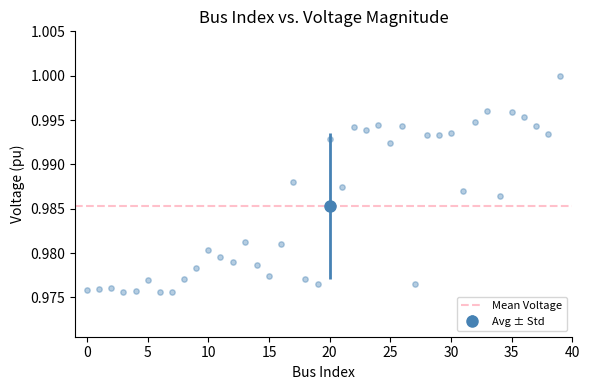

How many data points are displayed?

40